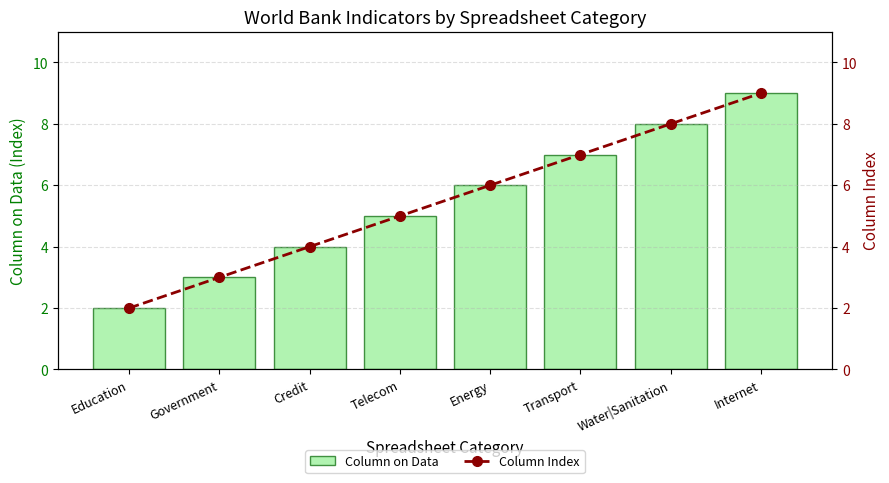

Rank the series at Government from lowest to highest value.

Column on Data, Column Index